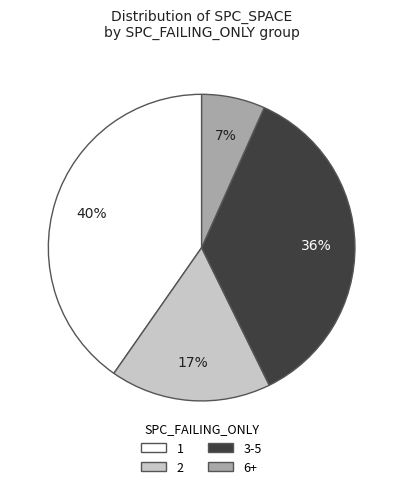

How many slices are in this pie chart?

4